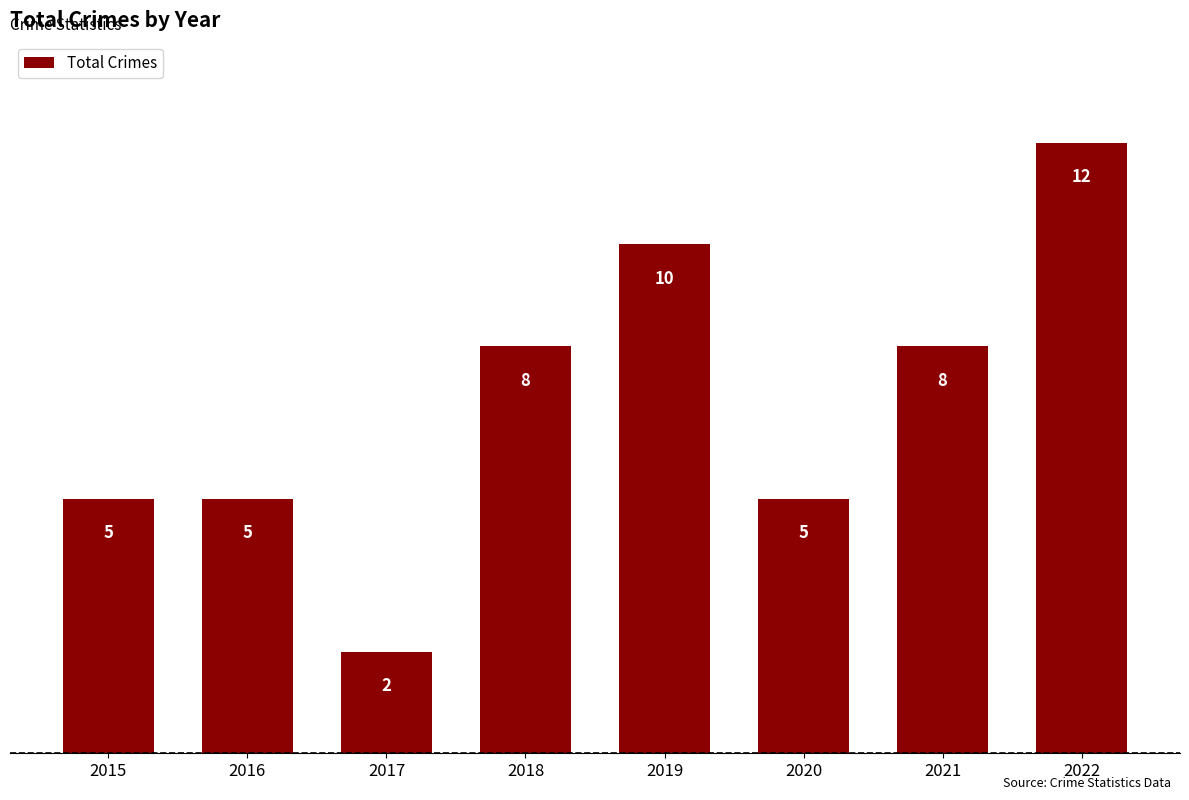

What is the change in value from 2019 to 2022?

+2